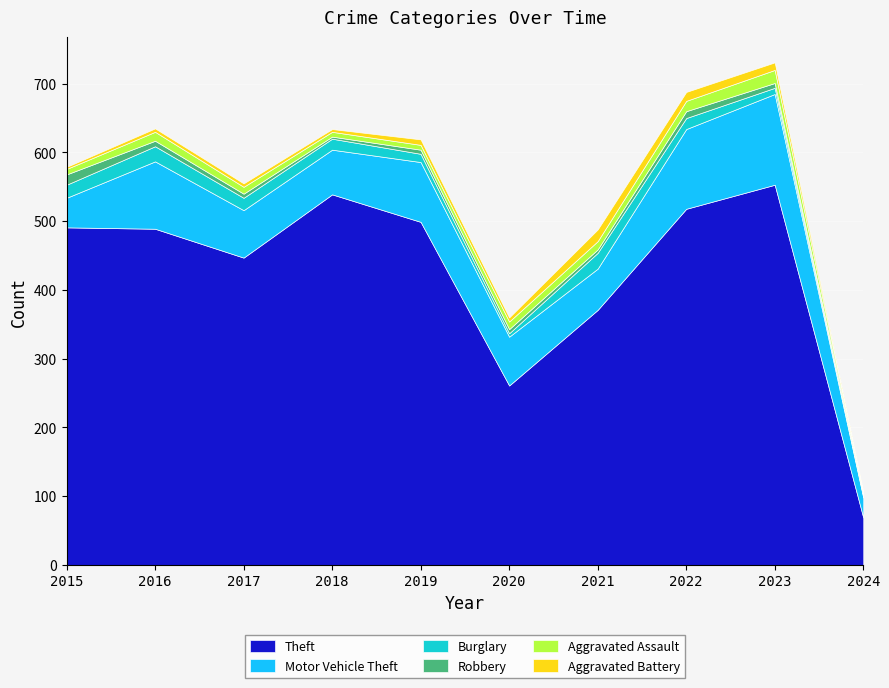

At how many categories does at least one series exceed 550?

1